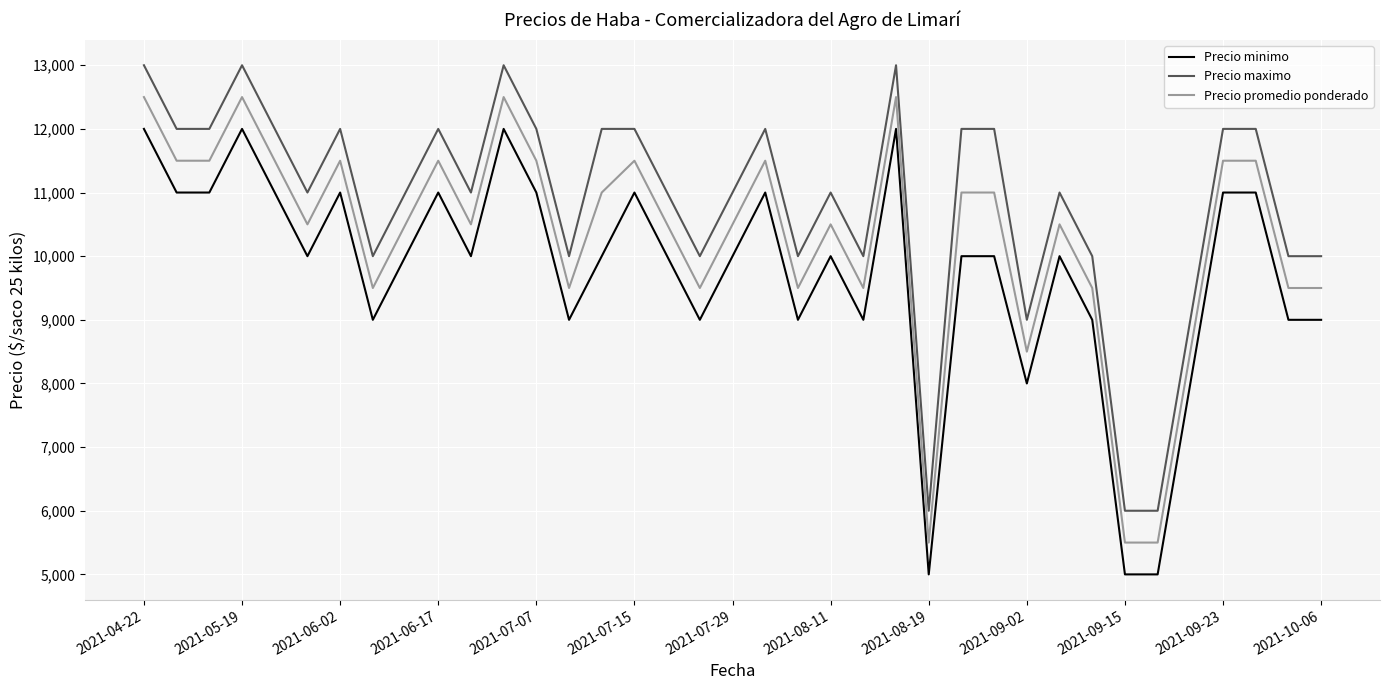

Does the chart display data point markers on the line(s)?

No